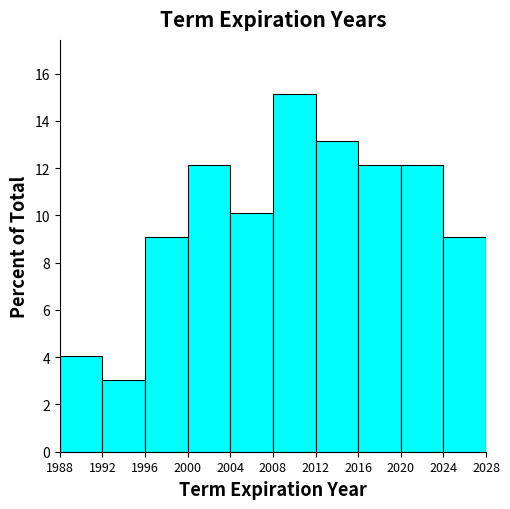

Reading left to right, transcribe this chart: for each bar, give the range it covers on the x-axis and its height. The values are not printed on the chart, so give them approximately, as read against the axis.

1988 to 1992: 4.0
1992 to 1996: 3.0
1996 to 2000: 9.0
2000 to 2004: 12.2
2004 to 2008: 10.2
2008 to 2012: 15.2
2012 to 2016: 13.2
2016 to 2020: 12.2
2020 to 2024: 12.2
2024 to 2028: 9.0